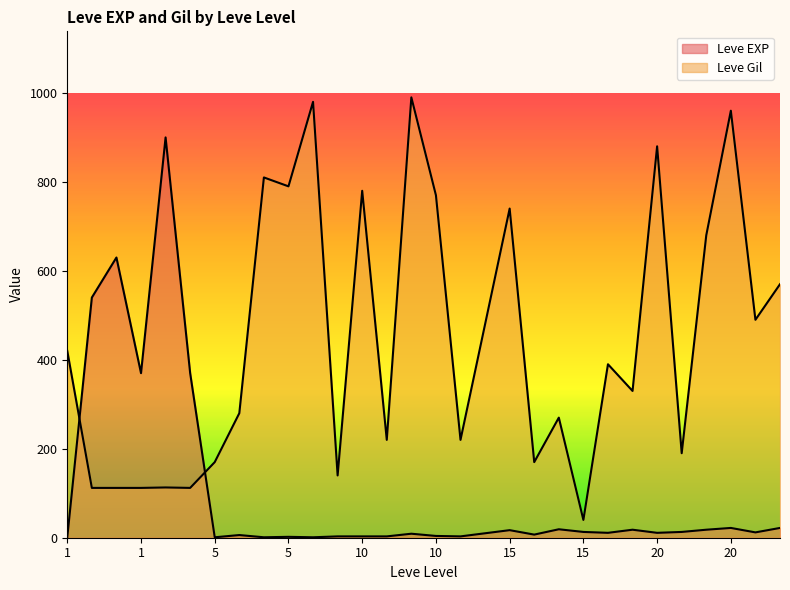

Which category has the lowest value in the Leve EXP series?

1